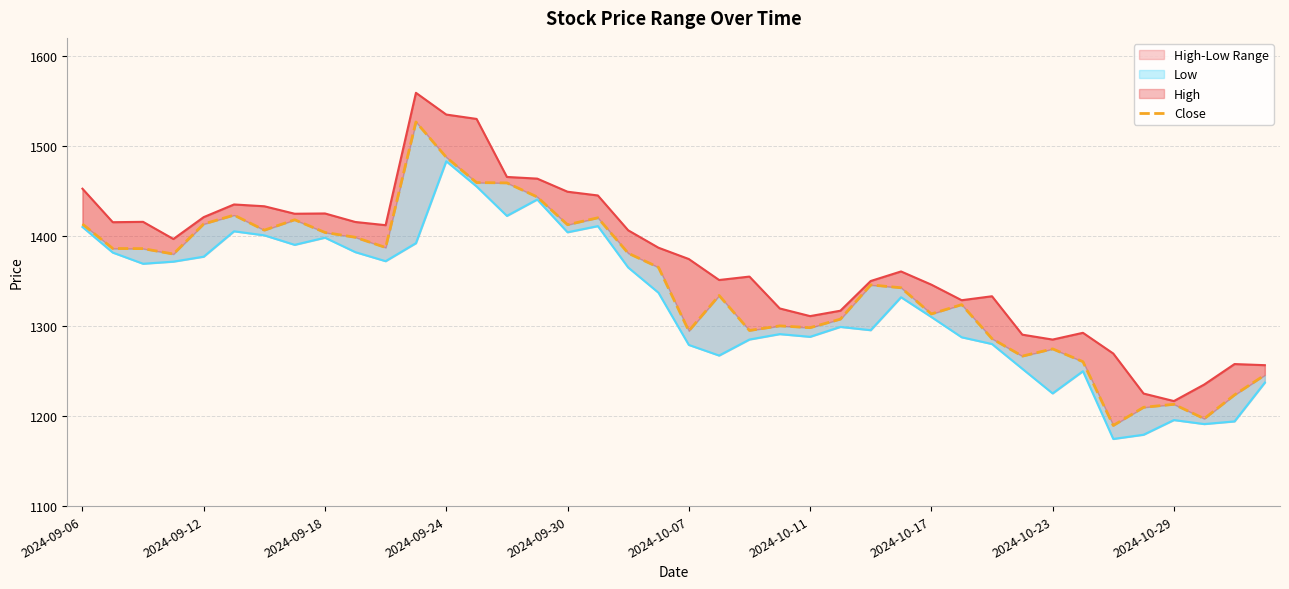

True or false: High and Low intersect in this chart.

False